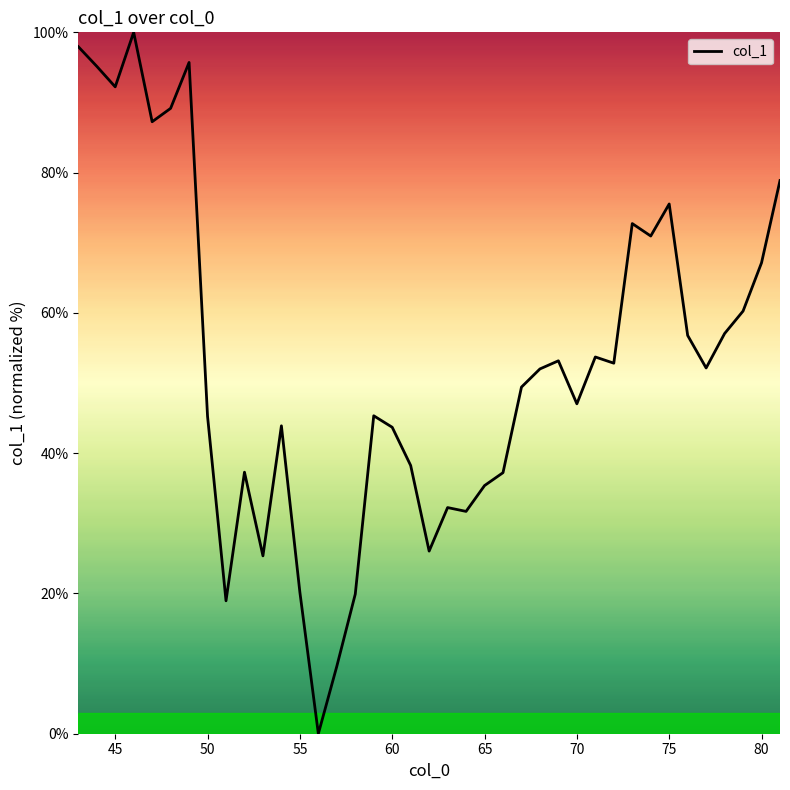

What is the greatest value displayed?

100.0